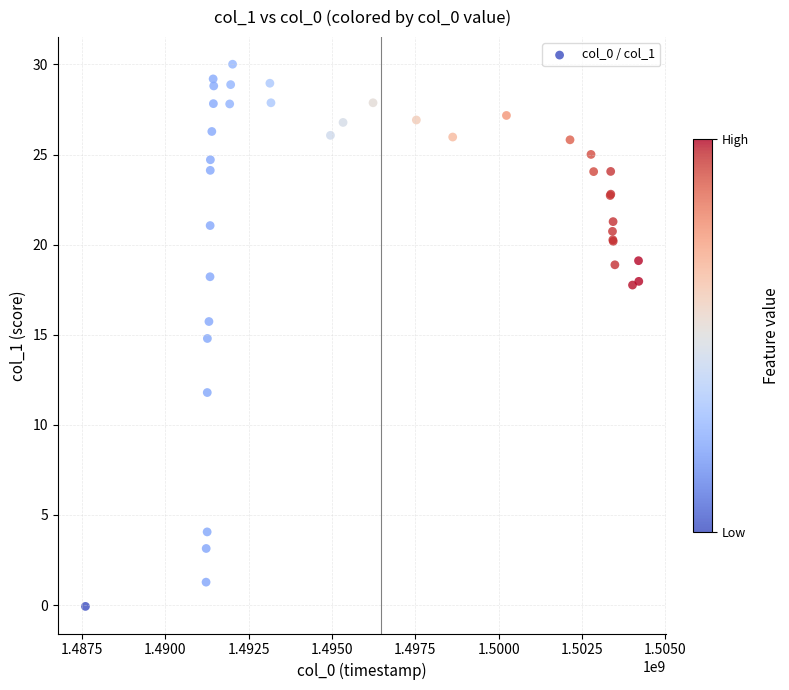

What Y value in the scatter plot is closest to 14?

14.8